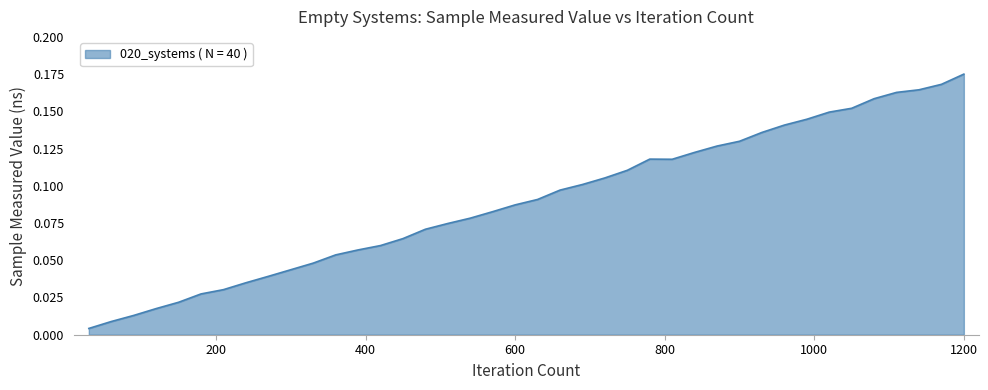

How many lines are shown in the chart?

1